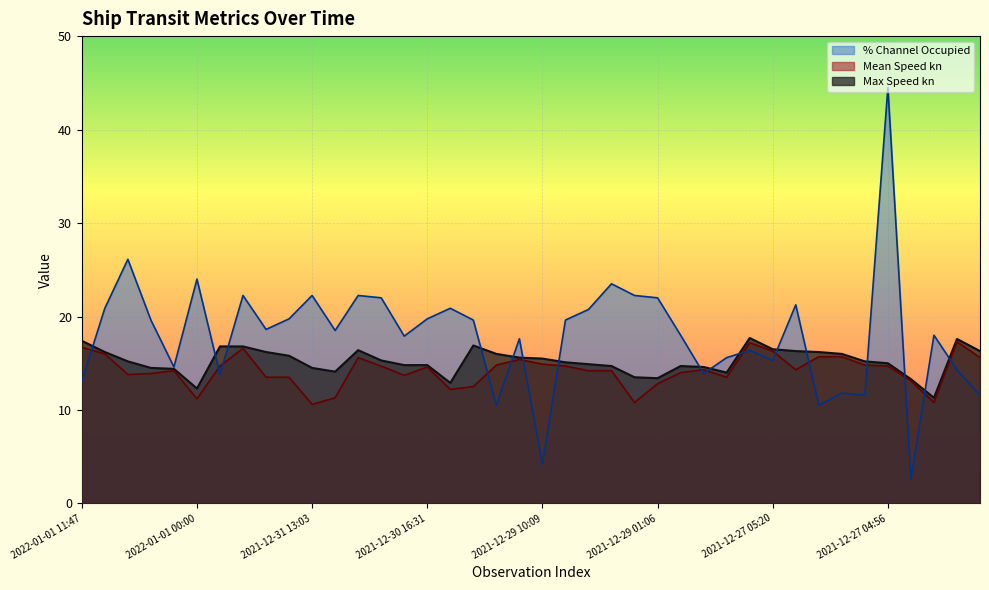

What is the approximate value of Max Speed kn at 2021-12-29 18:44?

14.9